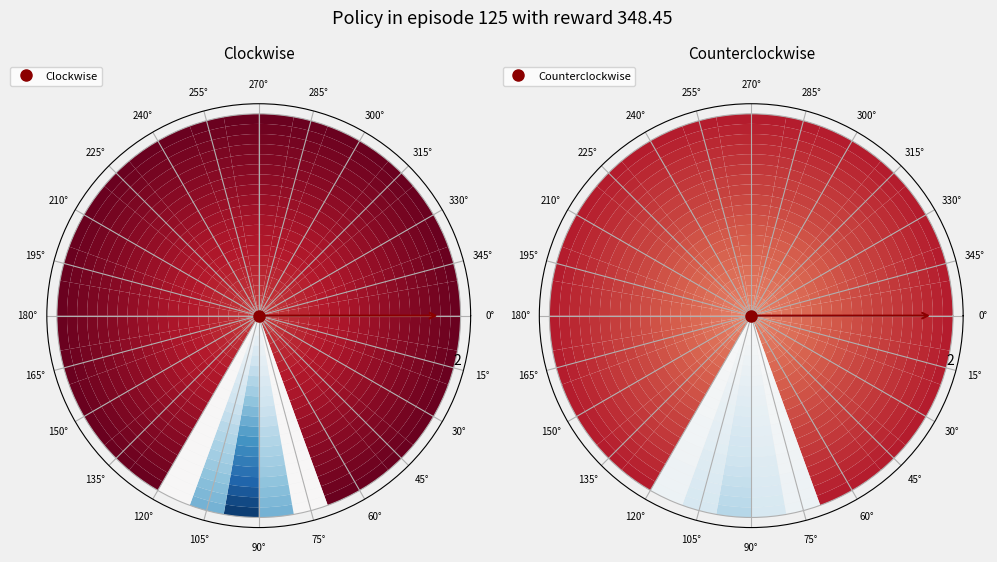

How many segments does this pie chart have?

12